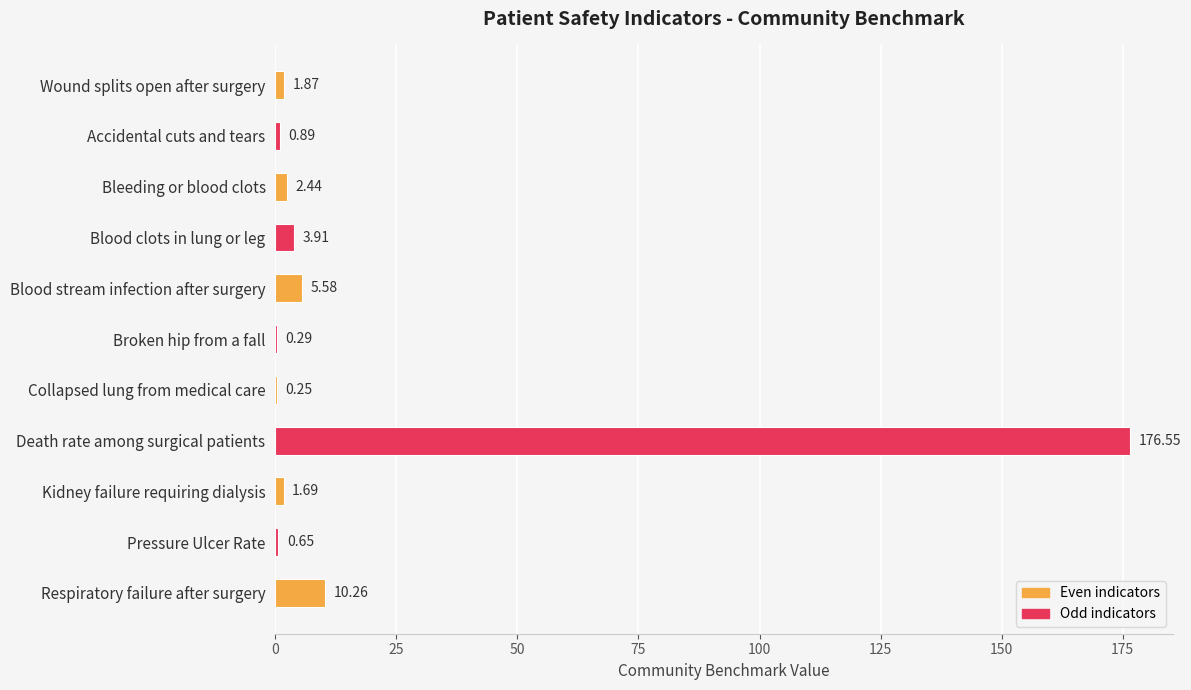

What is the change in value from Accidental cuts and tears to Kidney failure requiring dialysis?

+0.8